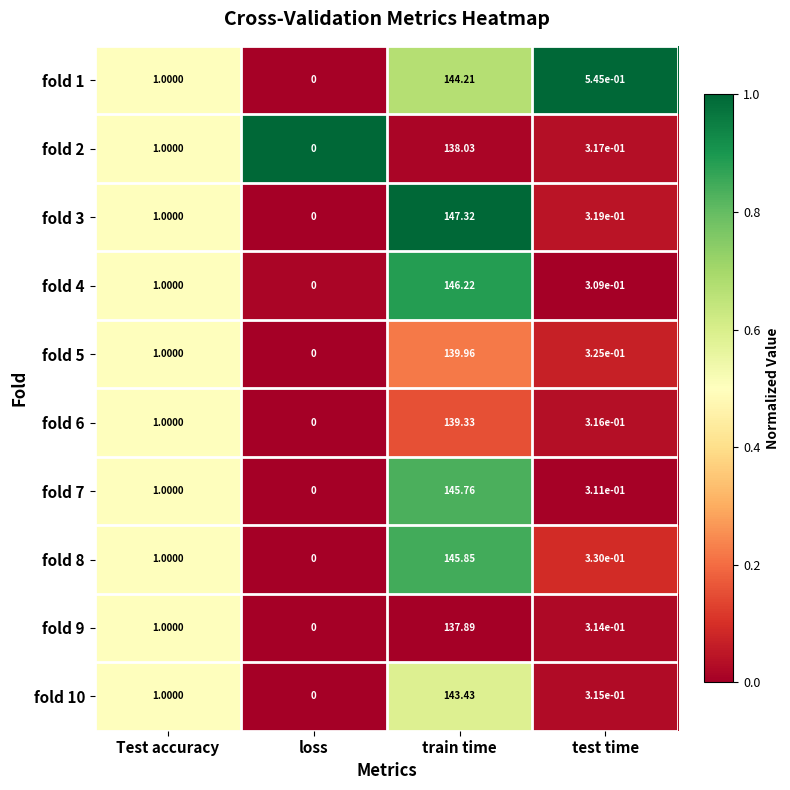

At which category does the chart reach its peak across all series?

train time